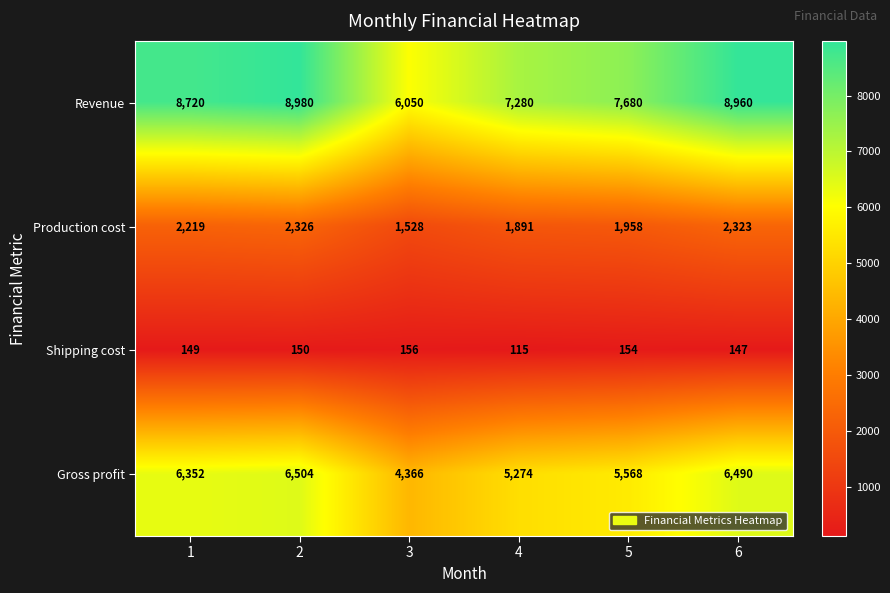

List the series in order of their overall mean, highest first.

Revenue, Gross profit, Production cost, Shipping cost